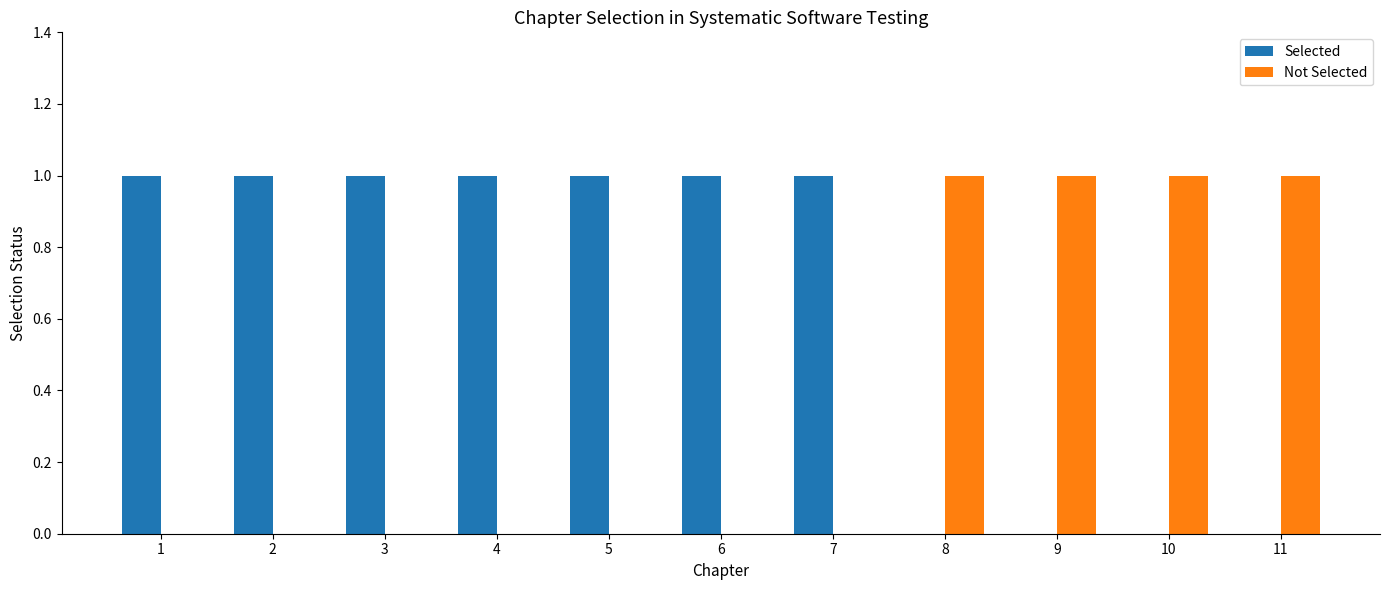

The value of Not Selected at 6 is 0. True or false?

True